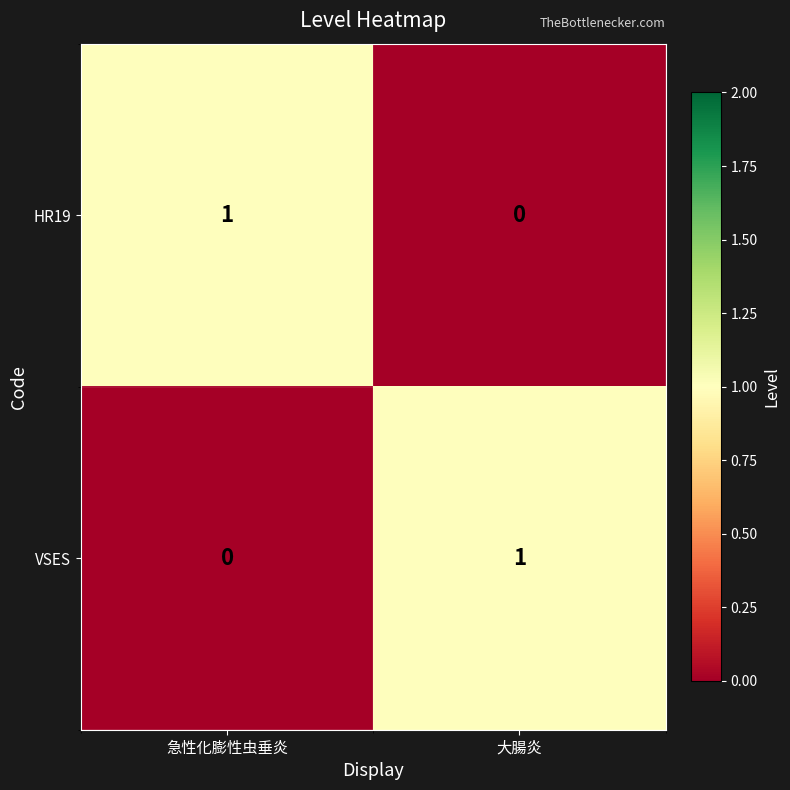

Where is HR19 nearest to the value 0?

大腸炎